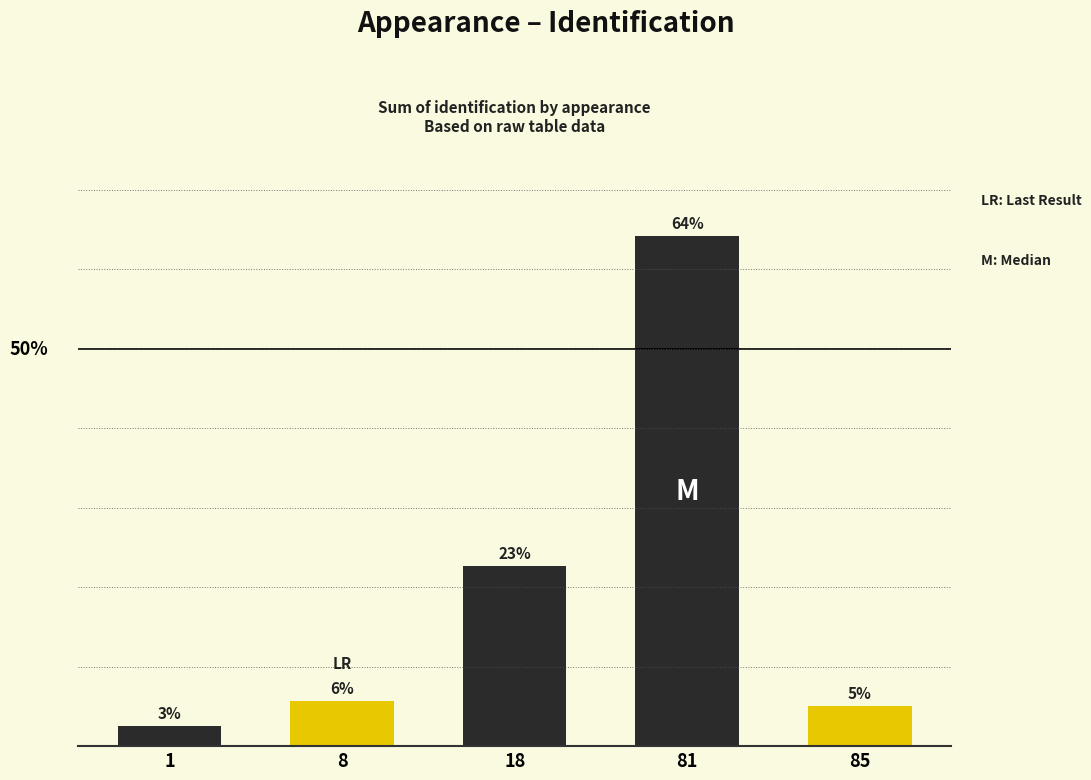

Between 81 and 18, which is larger?

81